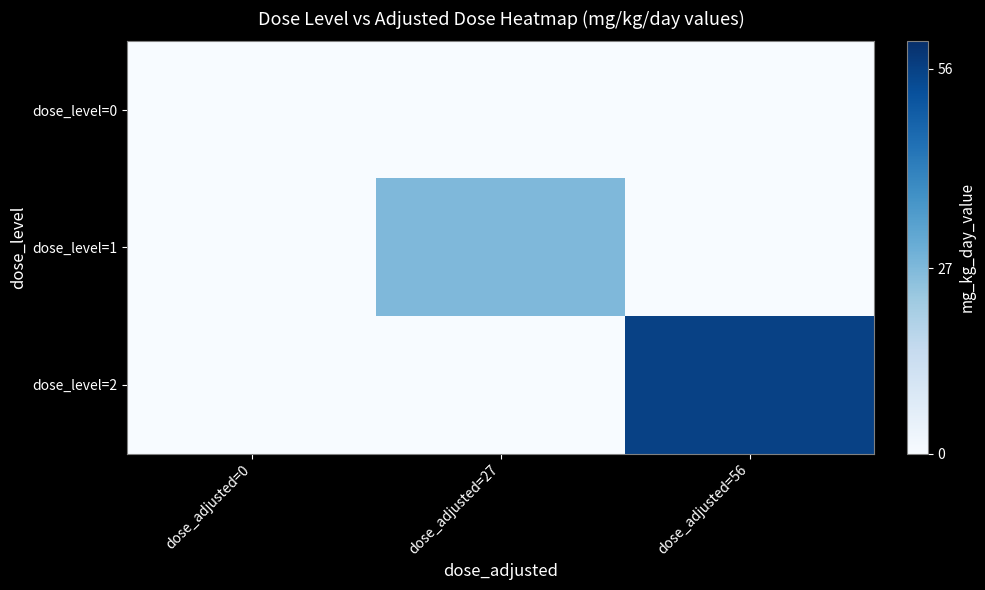

Between dose_adjusted=27 and dose_adjusted=0, which is larger?

dose_adjusted=27